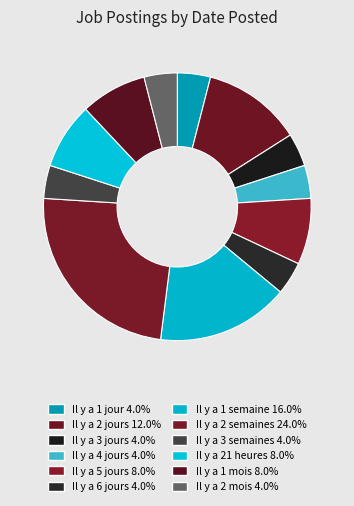

Is the sum of Il y a 6 jours and Il y a 2 semaines greater than half?

No